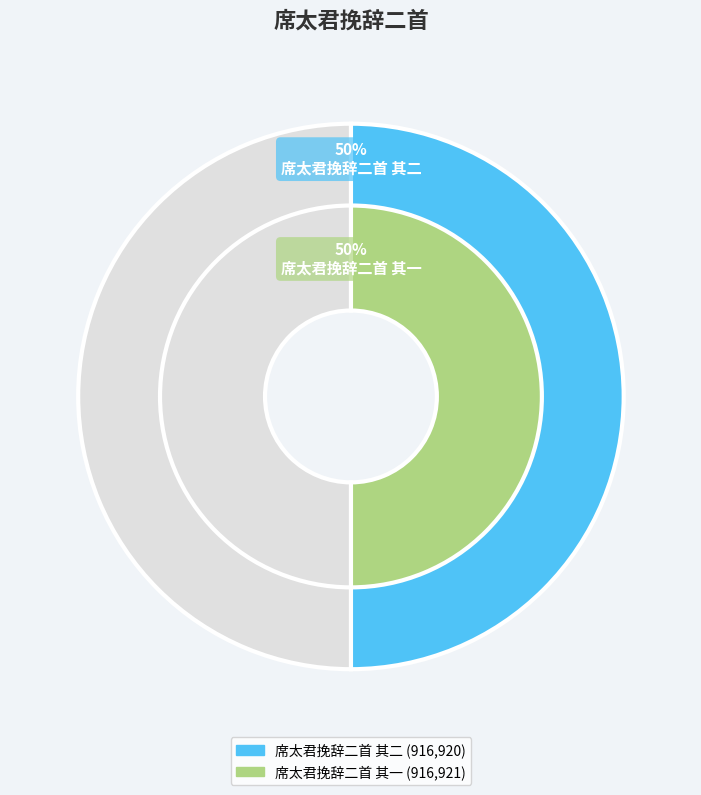

To the nearest percent, what portion does 席太君挽辞二首 其一 represent?

50%